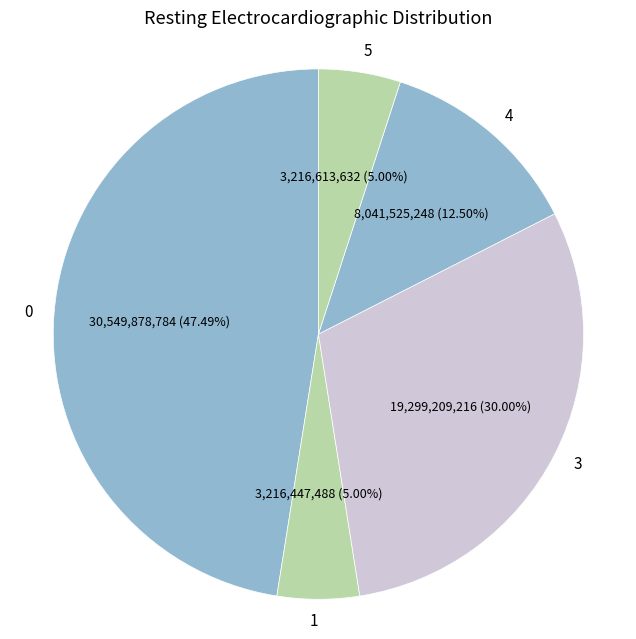

Does 5 represent more than half of the total?

No